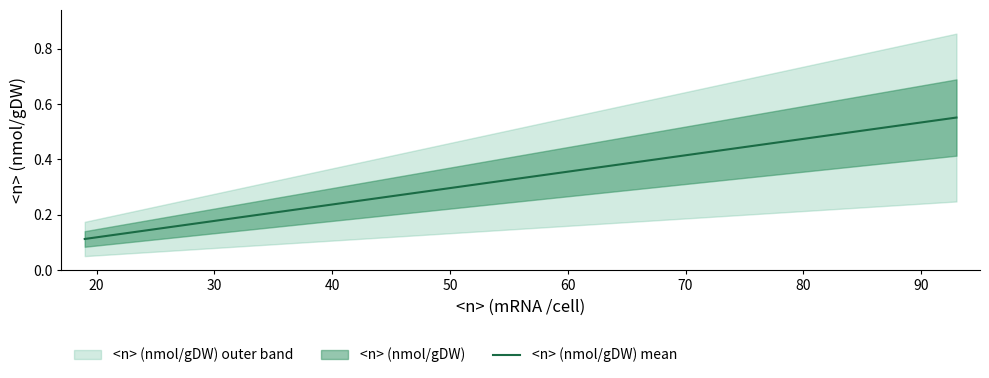

What is the value of the 2nd point from the left?

0.1